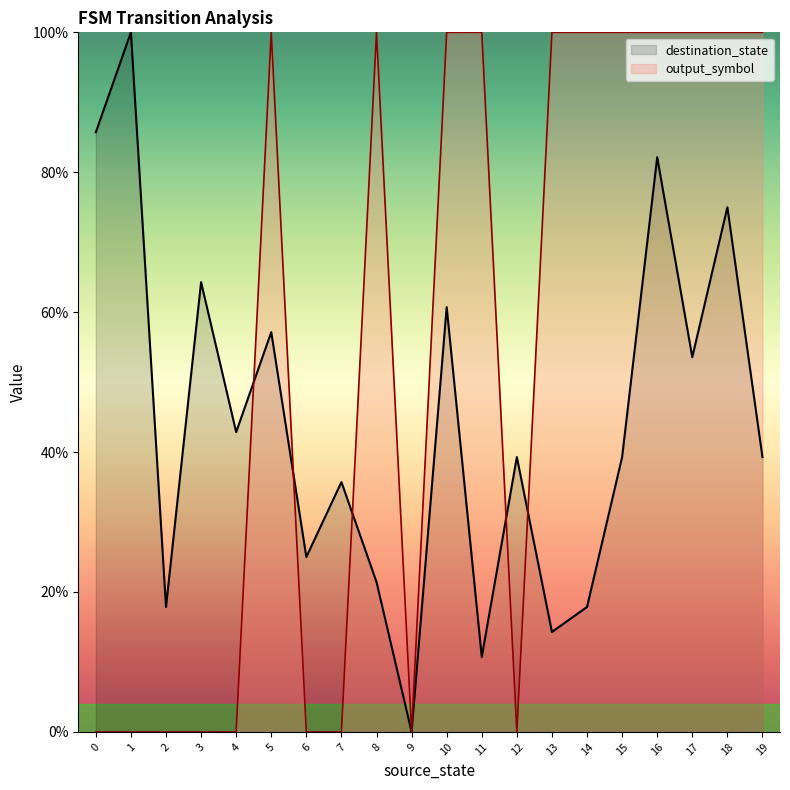

Which series ends up on top after the final intersection of destination_state and output_symbol?

output_symbol